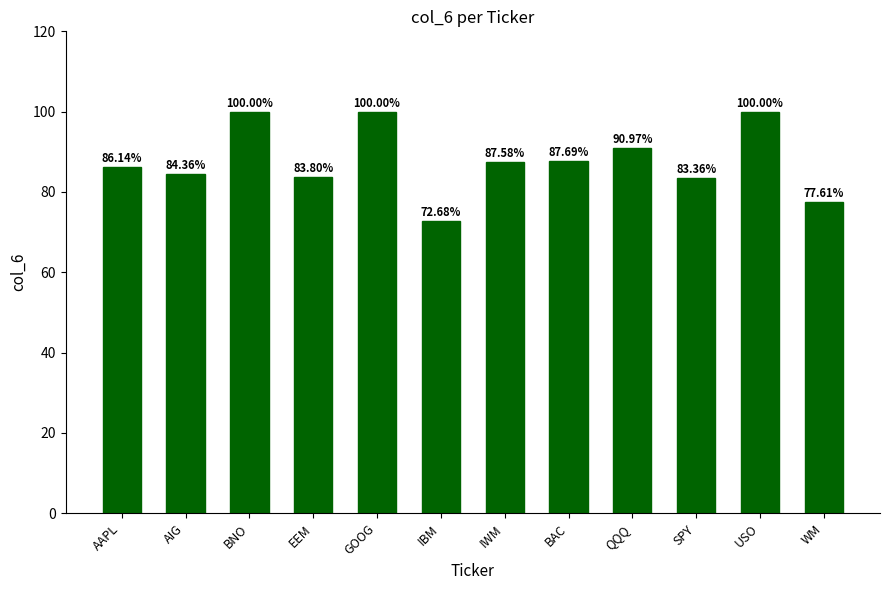

Reading left to right, what are all the values shown in this chart?

0.9	0.8	1.0	0.8	1.0	0.7	0.9	0.9	0.9	0.8	1.0	0.8